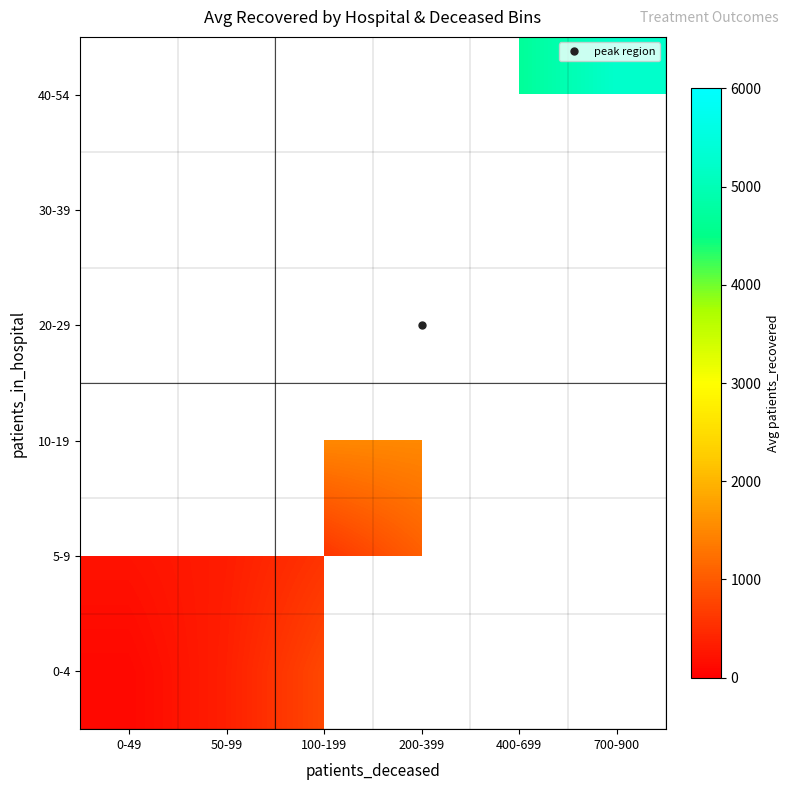

At which label is 0-4 closest to 448?

50-99